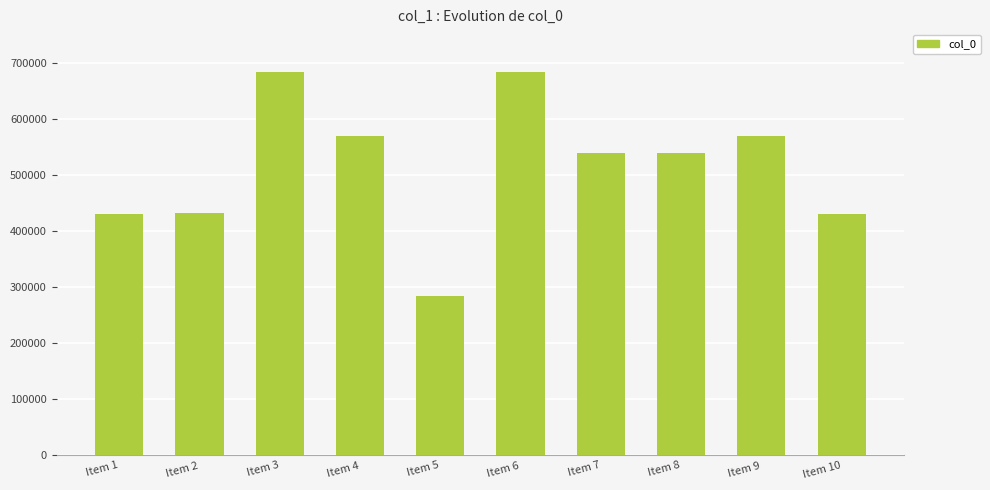

What is the change in value from Item 1 to Item 7?

+108506